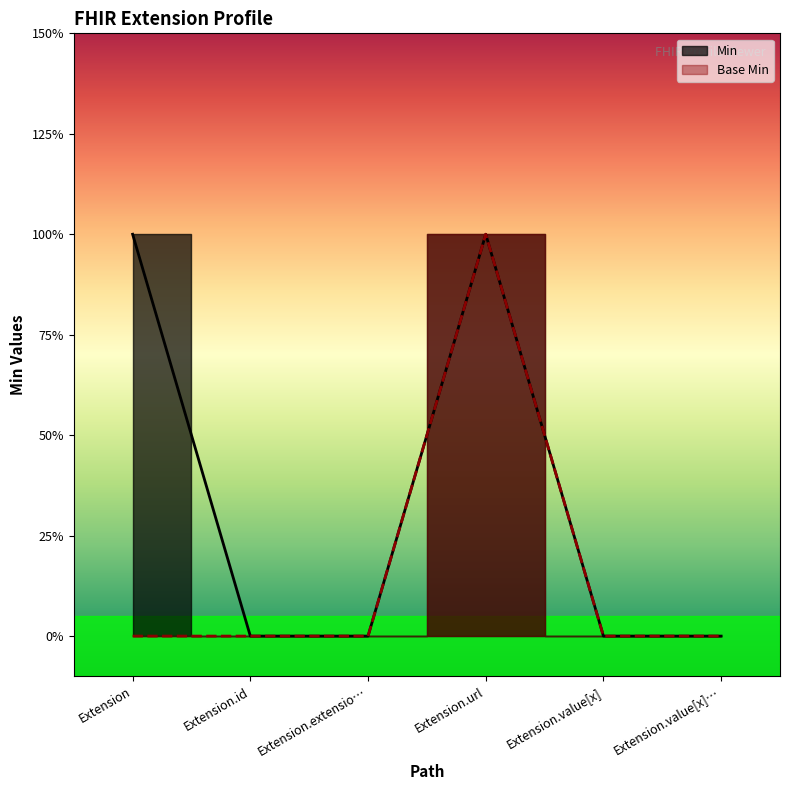

True or false: Base Min and Min cross at least once.

False